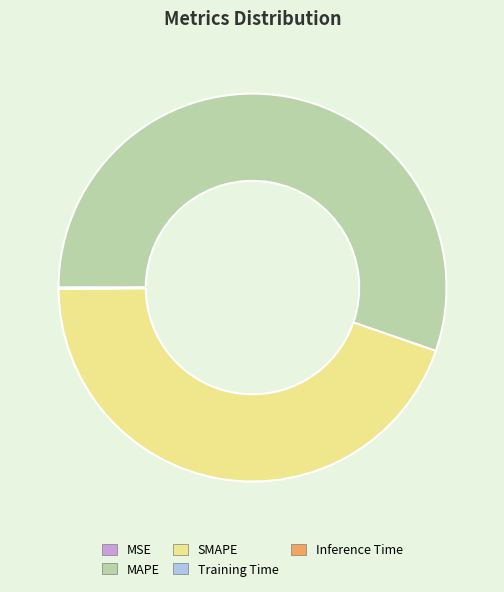

Which slice is the largest?

MAPE